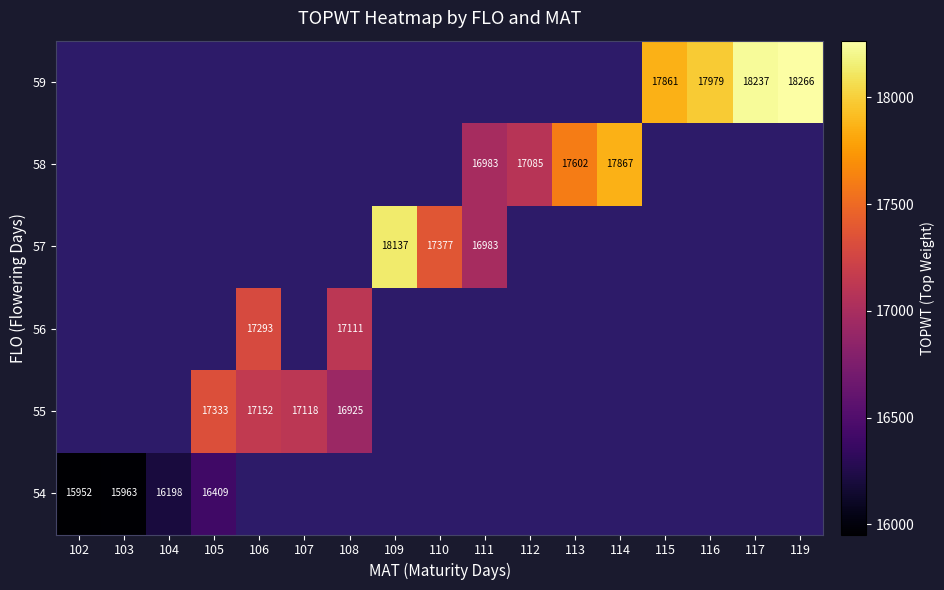

The value of 57 at 109 is 11754.9. True or false?

False